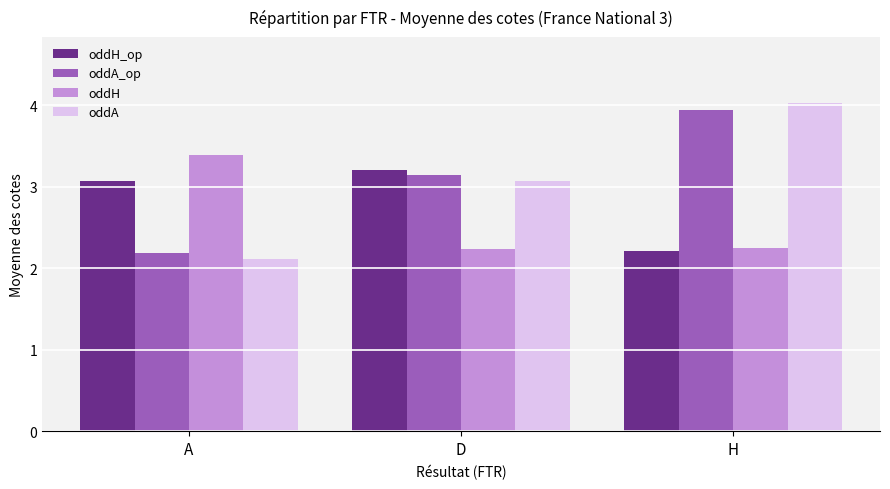

What is the spread (max minus min) of values at D?

1.0